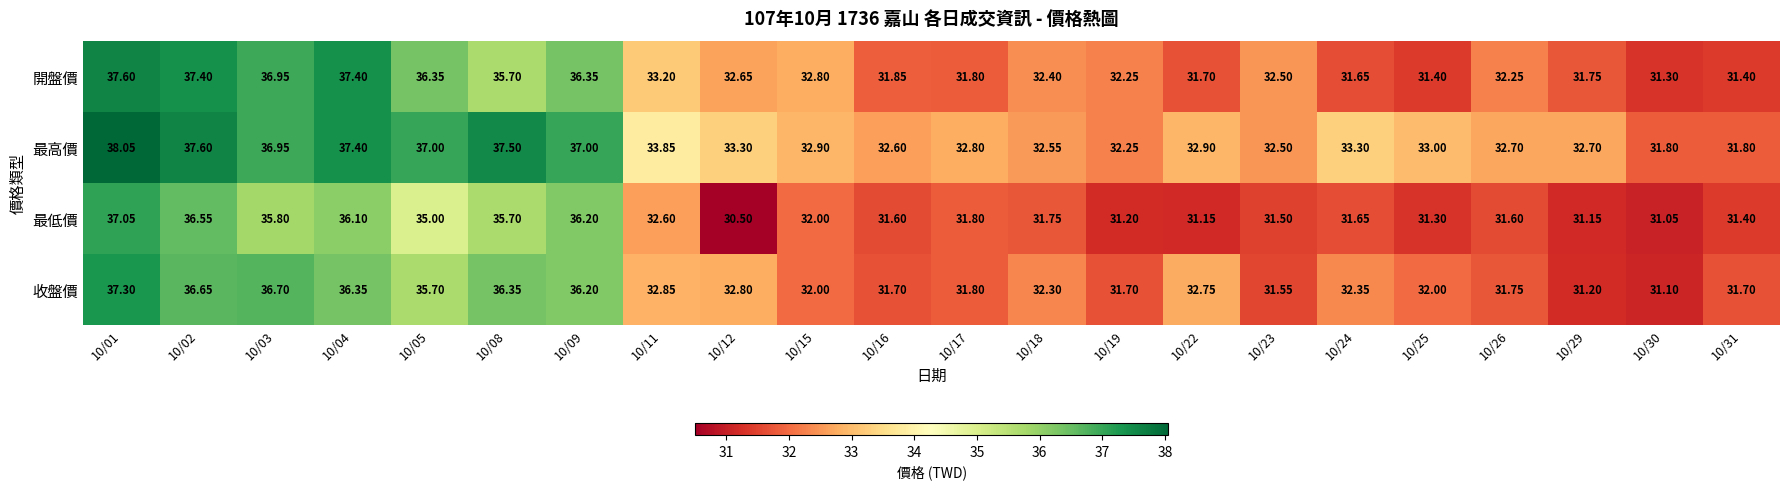

Which series changed the most between 10/01 and 10/15?

收盤價